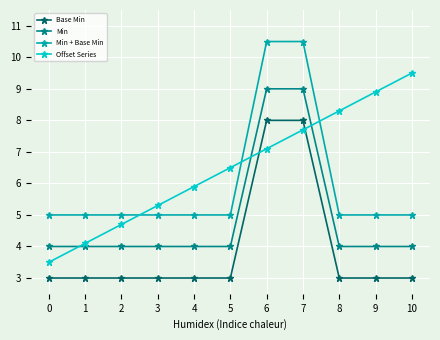

What is the difference between the Offset Series values at 1 and 8?

4.2